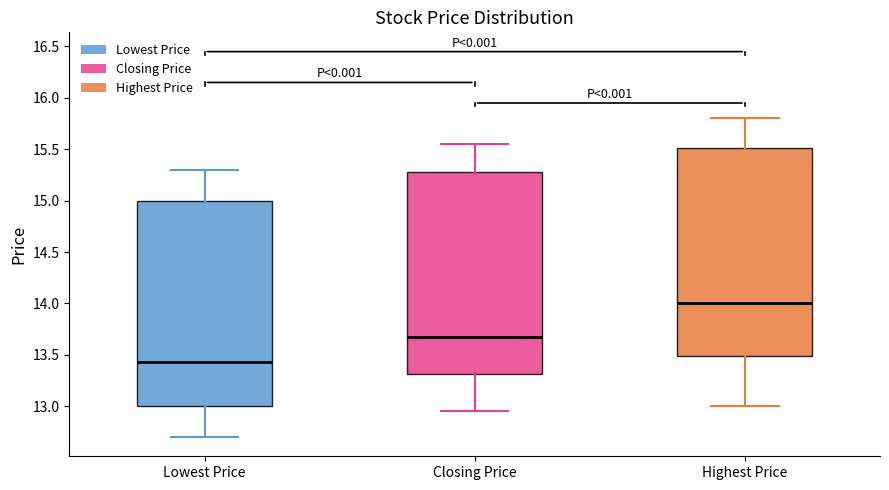

Which box's median line is the highest?

Highest Price